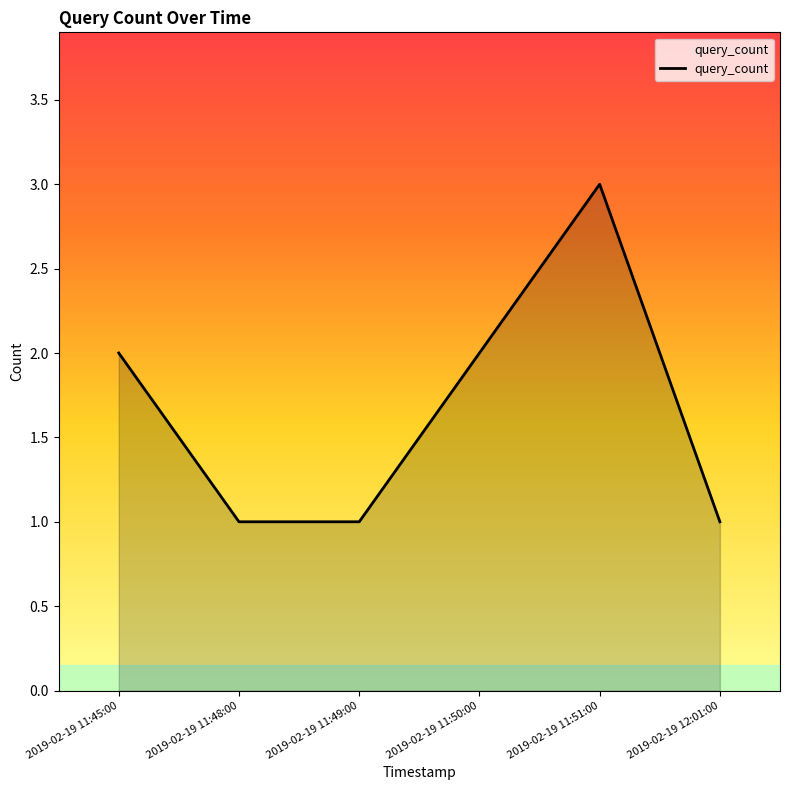

What is the ratio of the value at 2019-02-19 11:45:00 to the value at 2019-02-19 11:48:00?

2.0